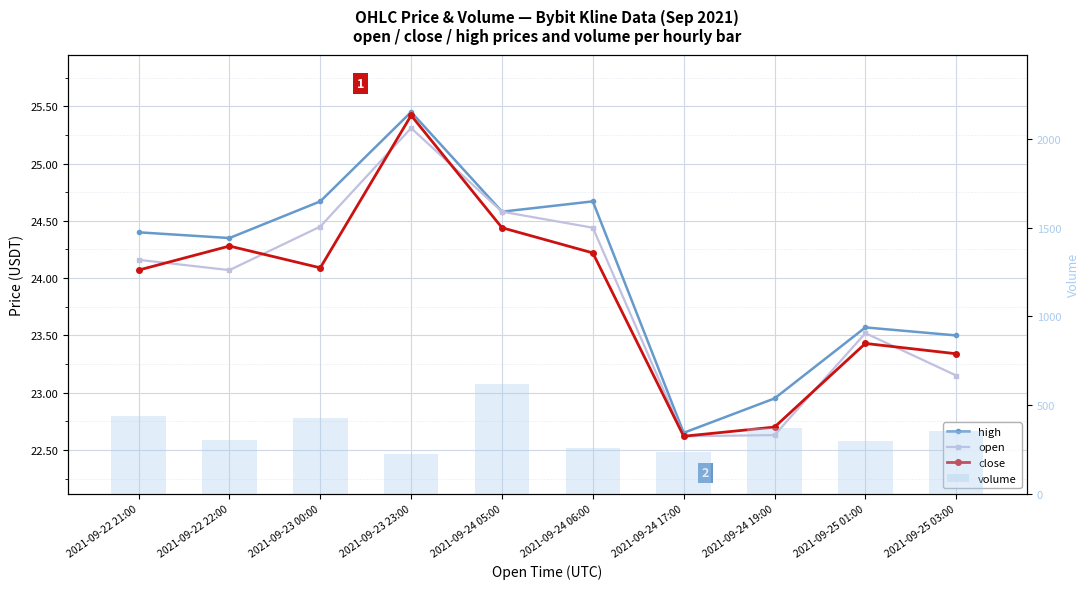

What is the difference between the maximum and minimum values in the close series?

2.8